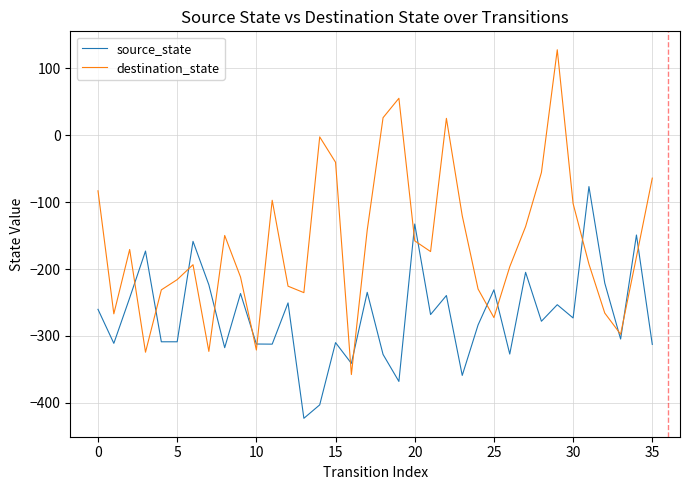

How many values in destination_state are below zero?

32